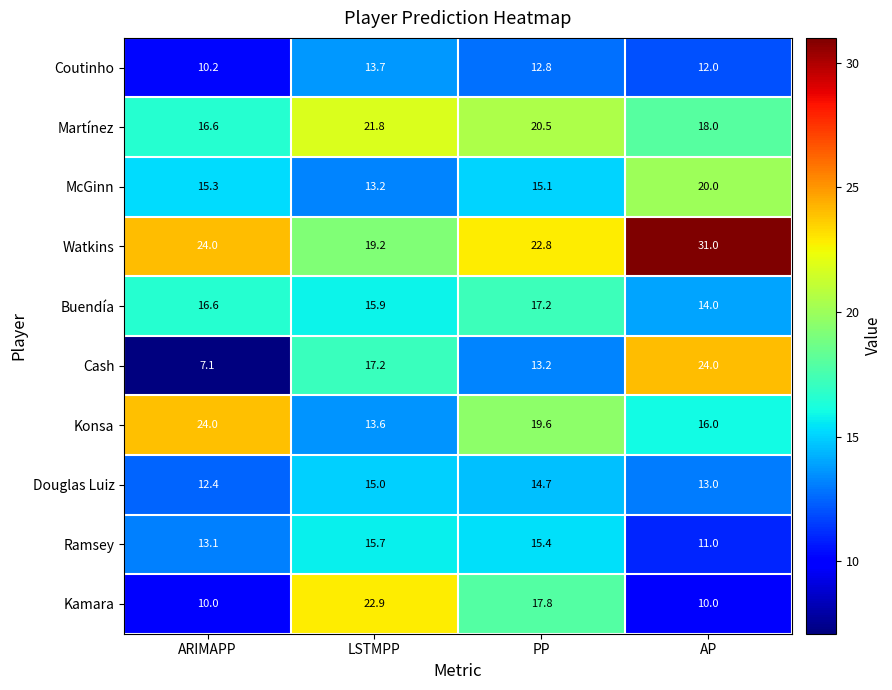

How many data points does each series have?

4